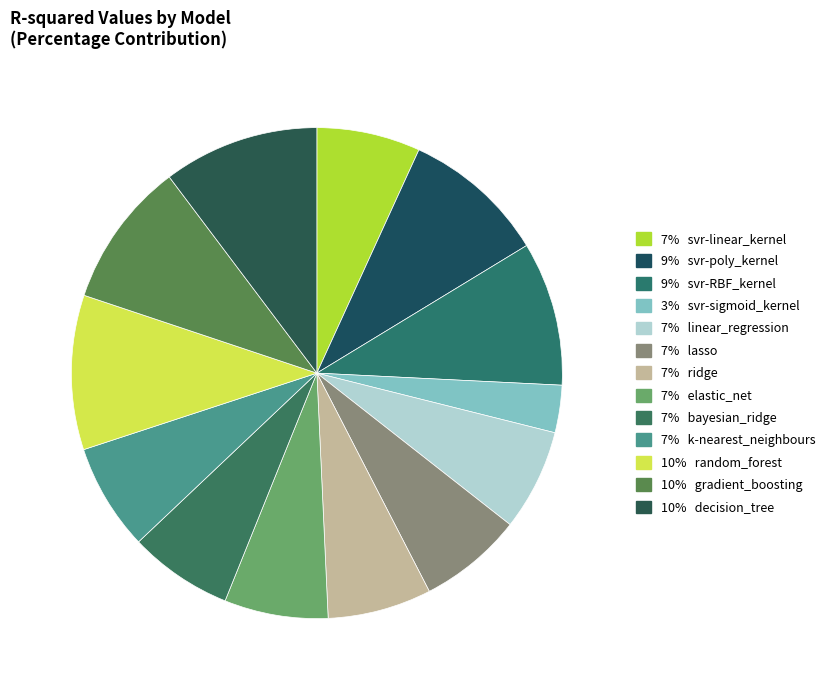

How many segments does this pie chart have?

13